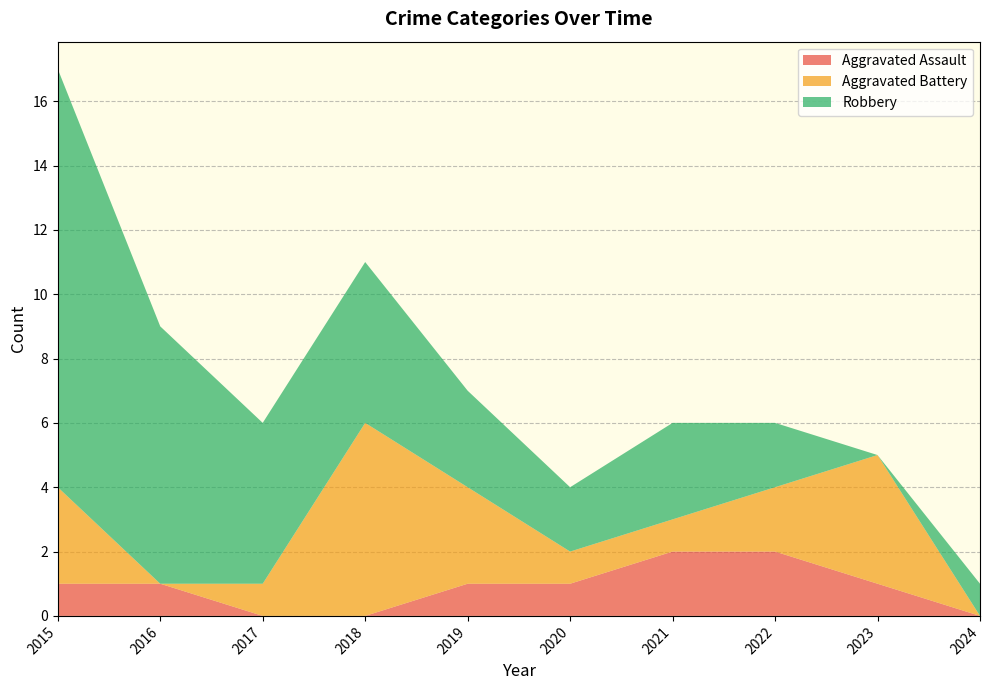

Reading right to left, what are all the values shown in this chart?

Aggravated Assault: 0	1	2	2	1	1	0	0	1	1
Aggravated Battery: 0	4	2	1	1	3	6	1	0	3
Robbery: 1	0	2	3	2	3	5	5	8	13